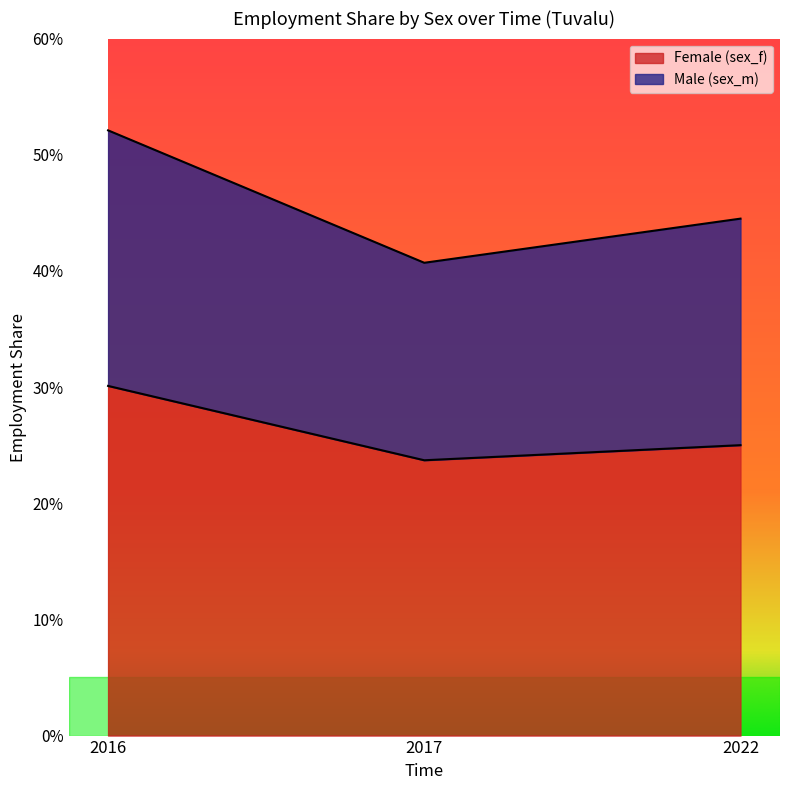

Does the chart display data point markers on the line(s)?

No